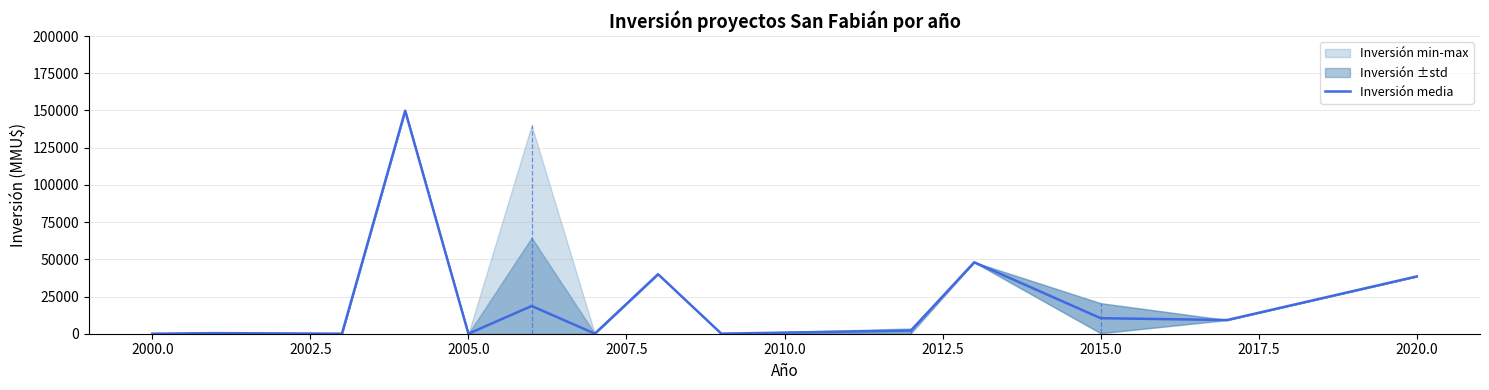

Reading left to right, transcribe all the data shown in this chart.

0.0	396.7	17.0	149800.0	0.0	18622.6	80.0	40000.0	50.0	2122.7	48000.0	10430.0	9200.0	38500.0